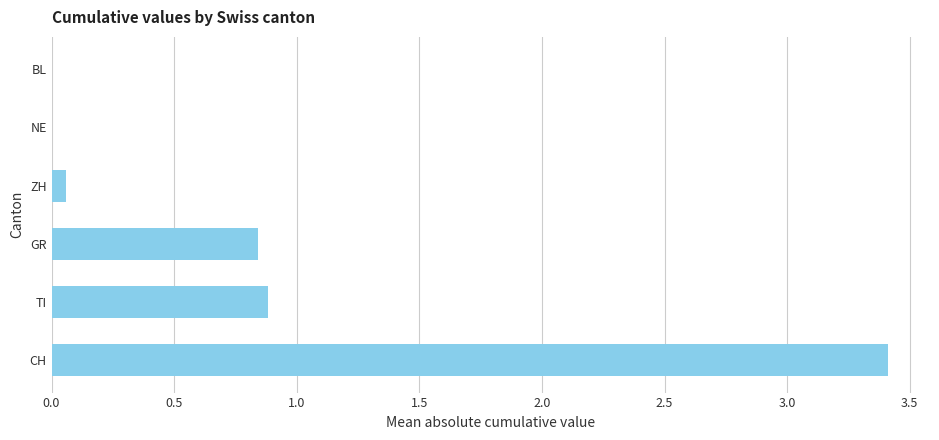

Which has a higher value, ZH or GR?

GR